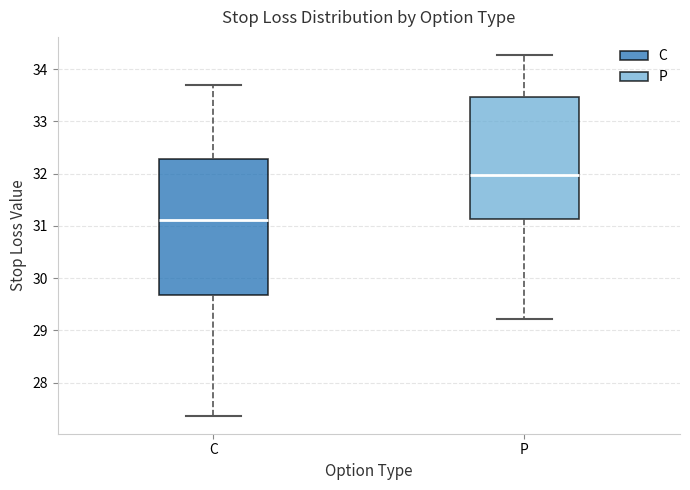

Where does the upper whisker of the box for P end on the y-axis? The values are not printed on the chart, so give them approximately, as read against the axis.

34.3